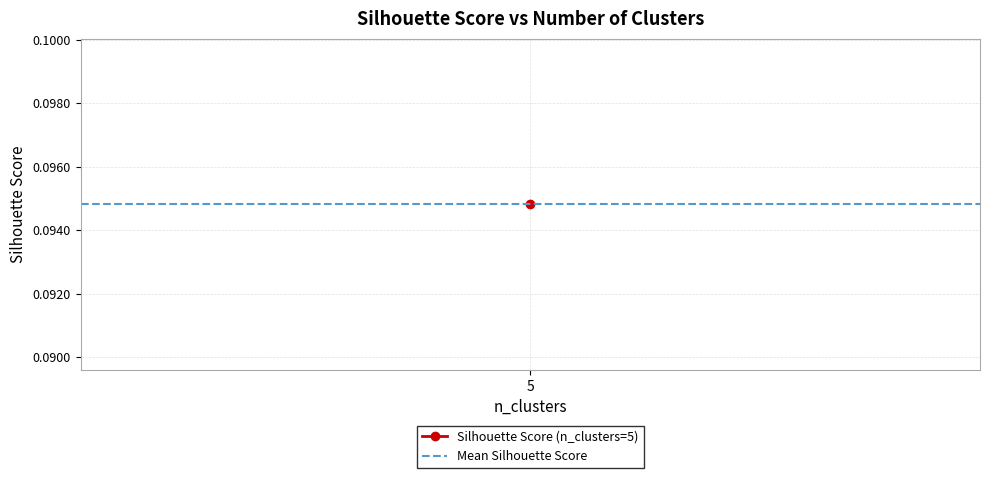

What is the average value?

0.1